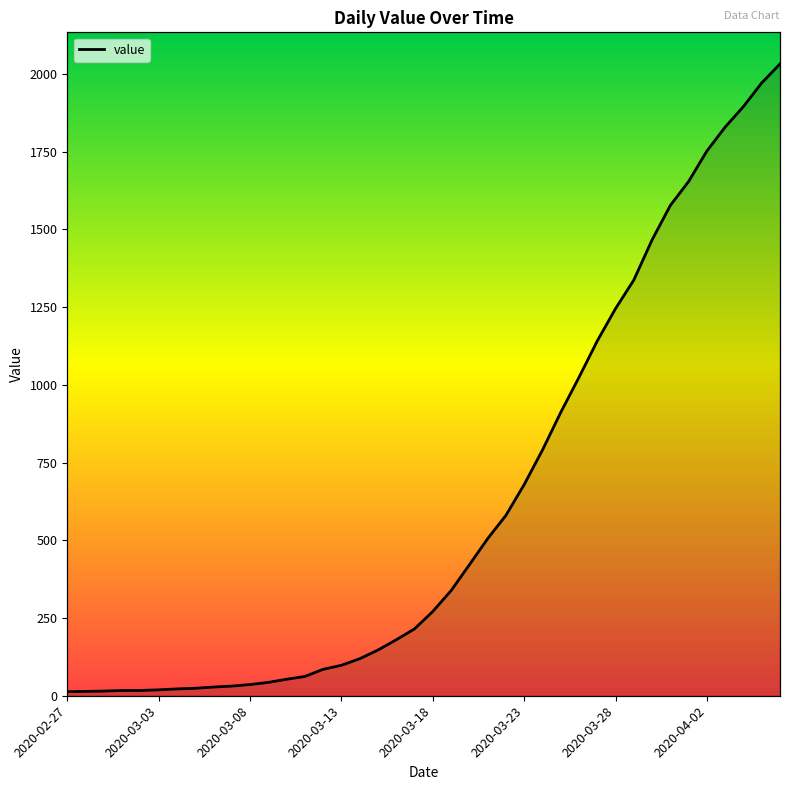

True or false: the data shows 43 at 11.

True